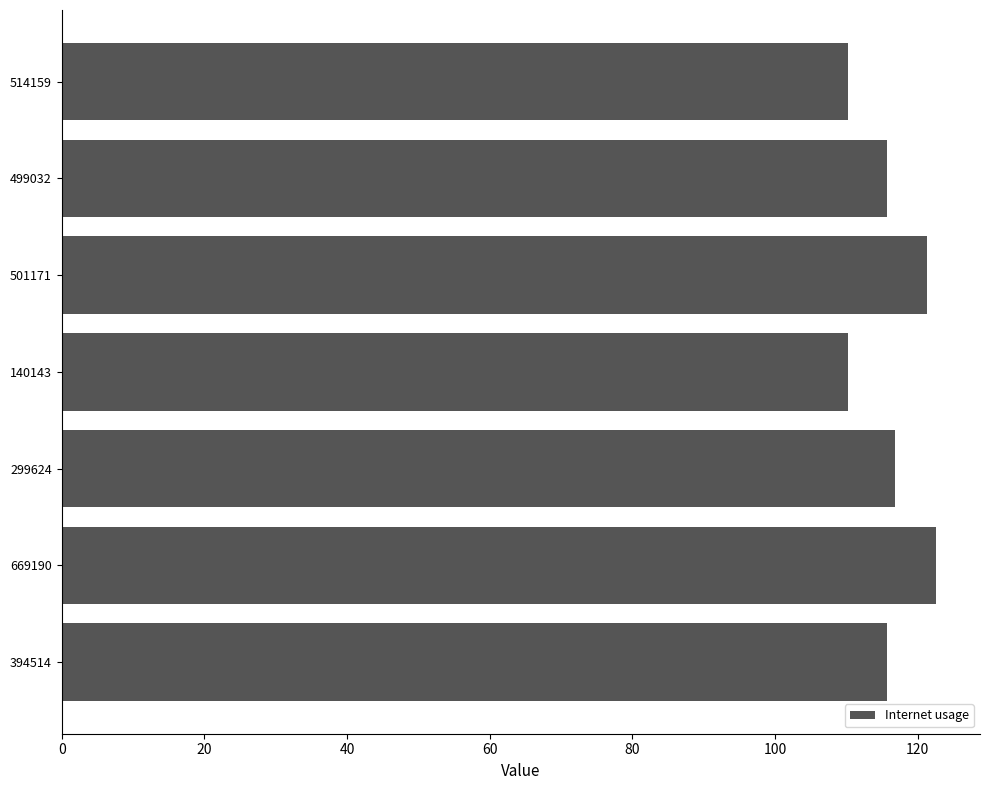

The chart shows a value of 115.8 at 394514. True or false?

True